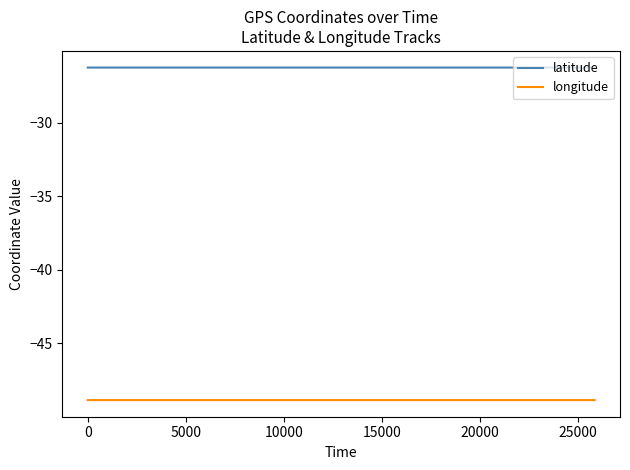

List the series in order of their peak value, lowest first.

longitude, latitude